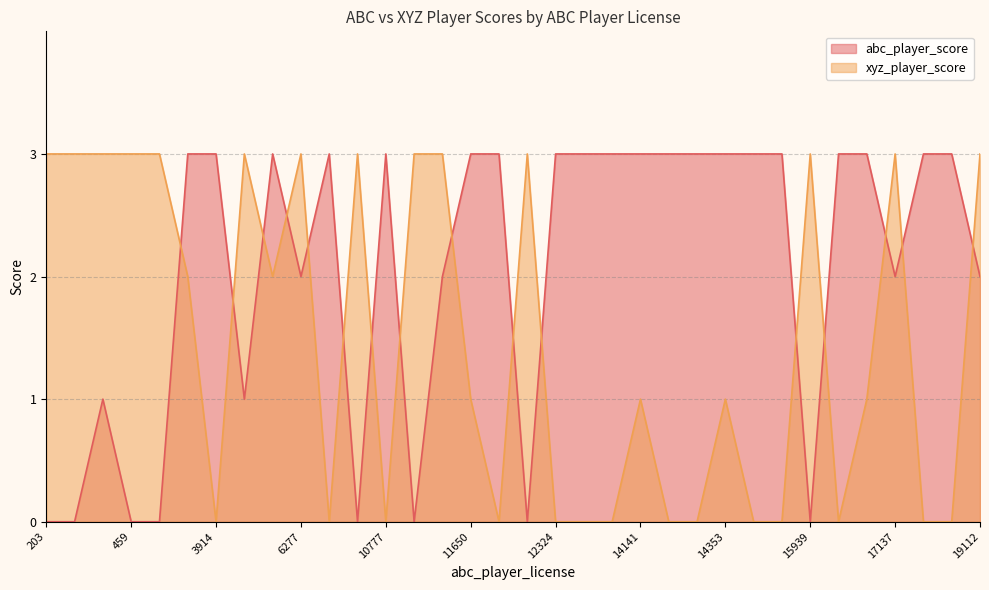

Where is the first local maximum for xyz_player_score?

4114